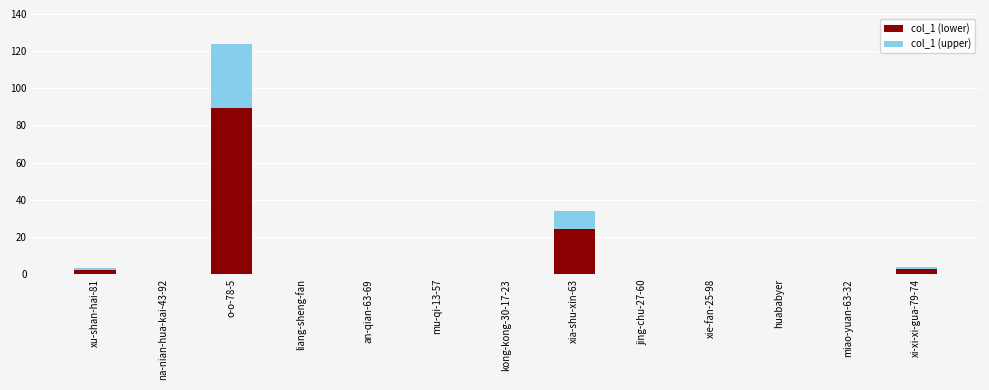

Is it true that col_1 (lower) equals 43.7 at na-nian-hua-kai-43-92?

False